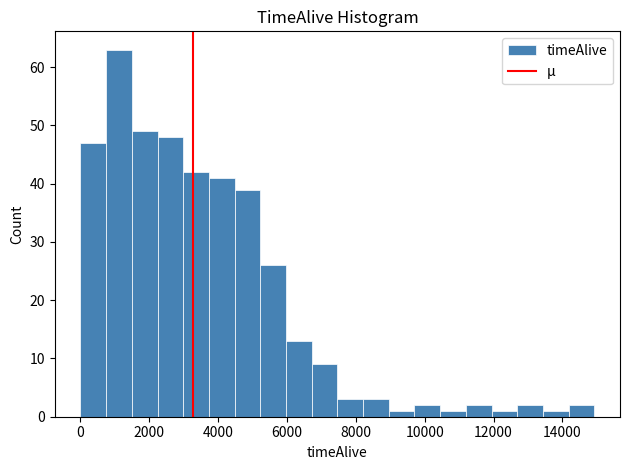

Around what value on the x-axis is the tallest bar? Give the approximate position of its centre, as read against the axis.

1200